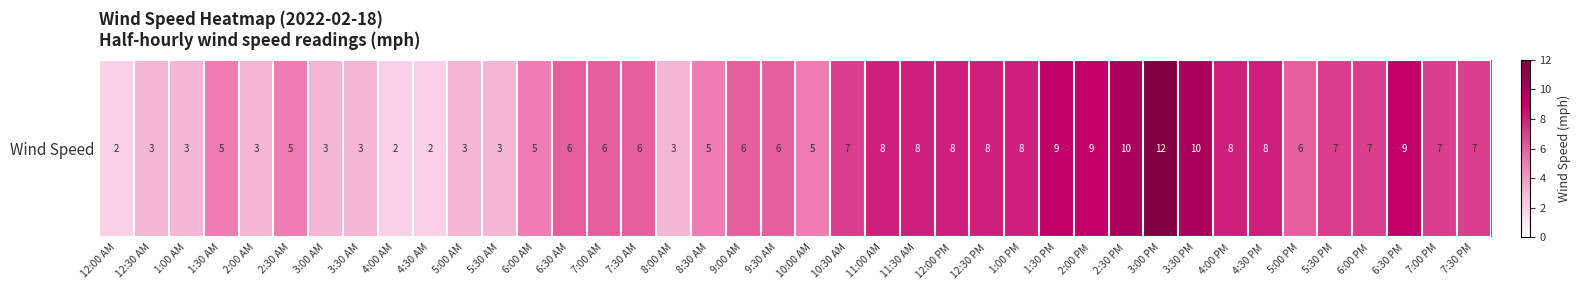

How many data points does each series have?

40